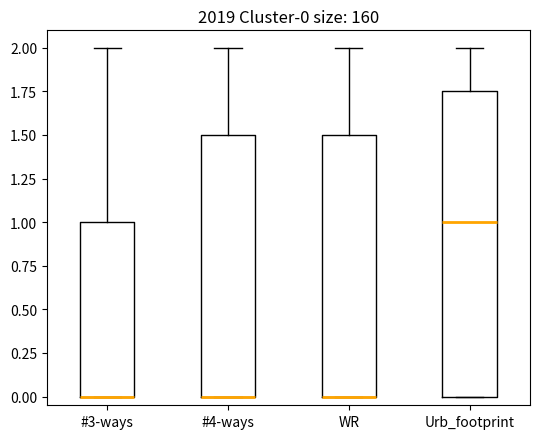

Which box is the tallest, from its lower edge to its upper edge?

Urb_footprint